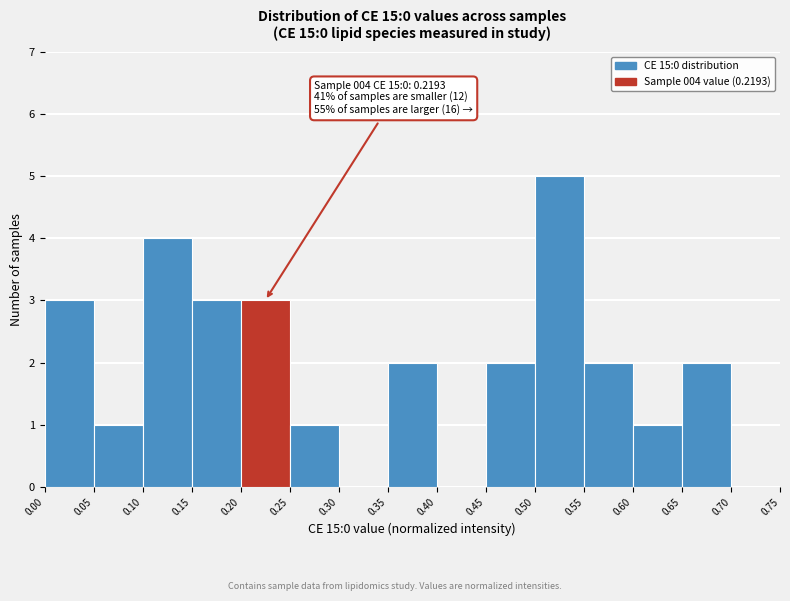

Over which range of the x-axis is the bar tallest?

0.50 to 0.55